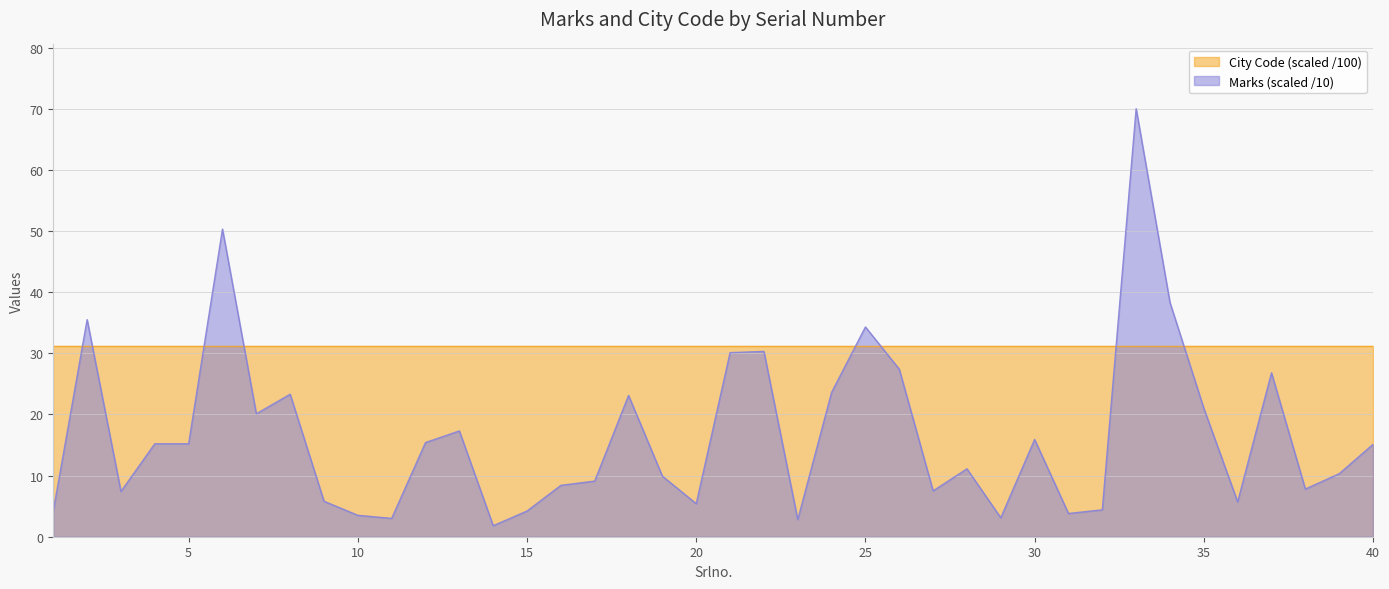

Rank the categories by value from lowest to highest.

14, 23, 11, 29, 10, 31, 1, 15, 32, 20, 36, 9, 3, 27, 38, 16, 17, 19, 39, 28, 40, 4, 5, 12, 30, 13, 7, 35, 18, 8, 24, 37, 26, 21, 22, 25, 2, 34, 6, 33